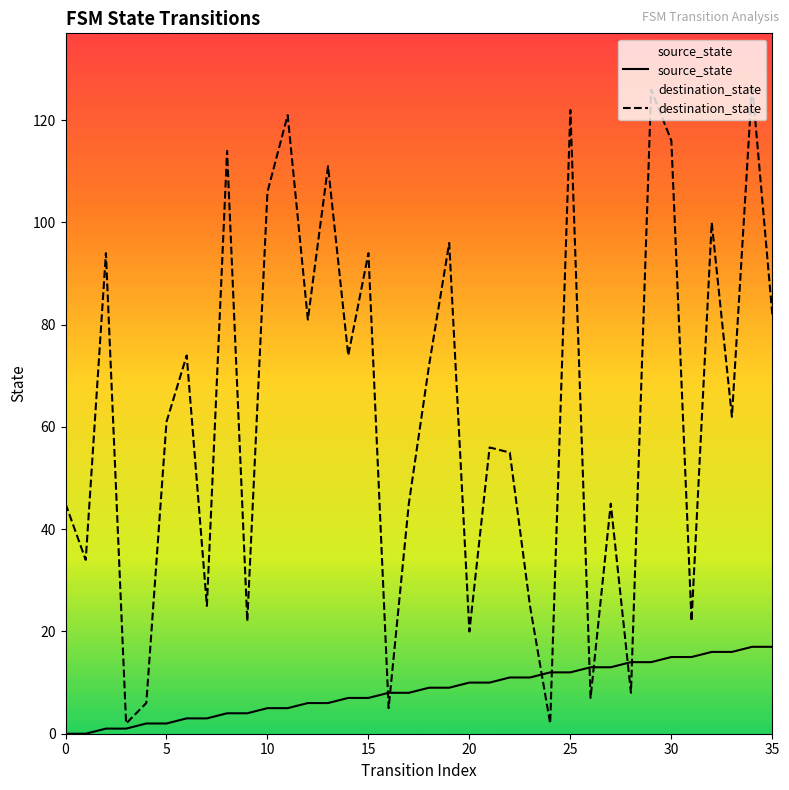

What is the total value across all series at 18?

81